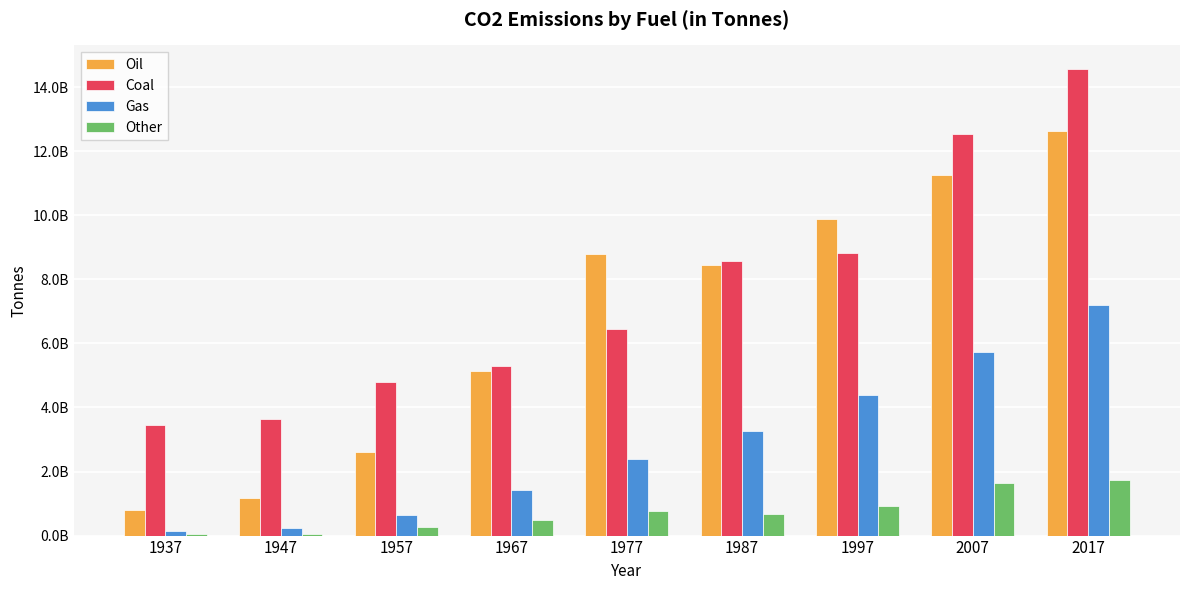

Are the bars horizontal?

No